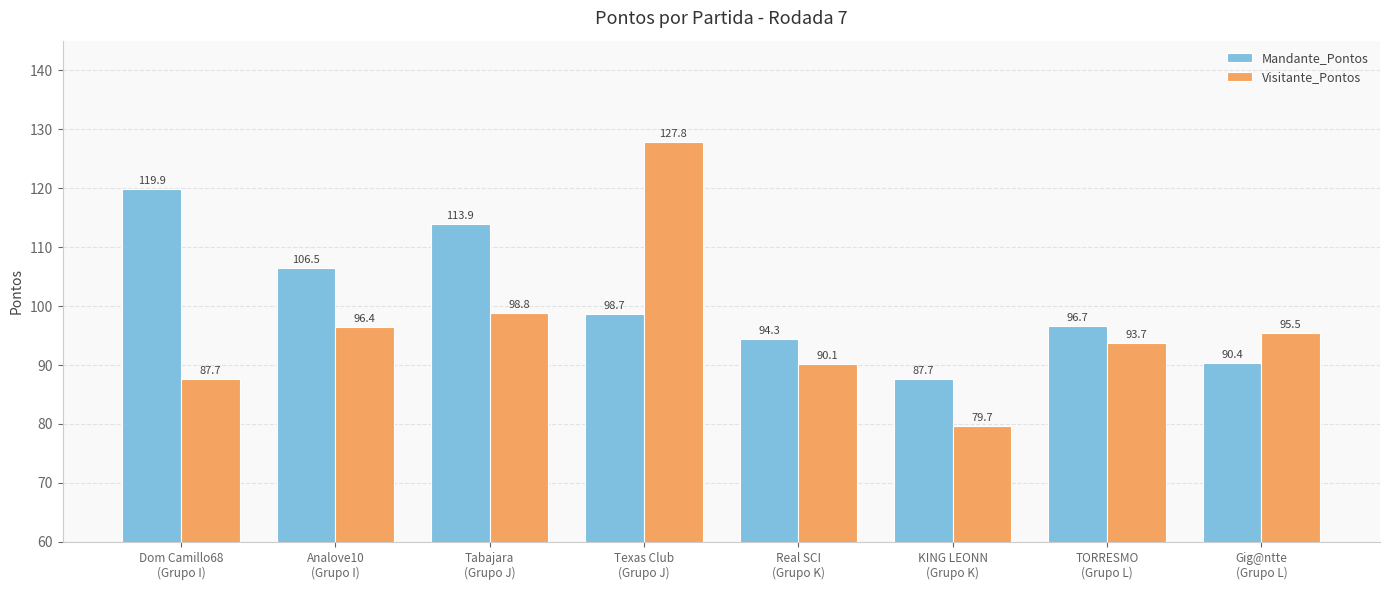

Reading left to right, list all the values displayed in this chart.

Mandante_Pontos: Dom Camillo68
(Grupo I)=119.9	Analove10
(Grupo I)=106.5	Tabajara
(Grupo J)=113.9	Texas Club
(Grupo J)=98.7	Real SCI
(Grupo K)=94.3	KING LEONN
(Grupo K)=87.7	TORRESMO
(Grupo L)=96.7	Gig@ntte
(Grupo L)=90.4
Visitante_Pontos: Dom Camillo68
(Grupo I)=87.7	Analove10
(Grupo I)=96.4	Tabajara
(Grupo J)=98.8	Texas Club
(Grupo J)=127.8	Real SCI
(Grupo K)=90.1	KING LEONN
(Grupo K)=79.7	TORRESMO
(Grupo L)=93.7	Gig@ntte
(Grupo L)=95.5